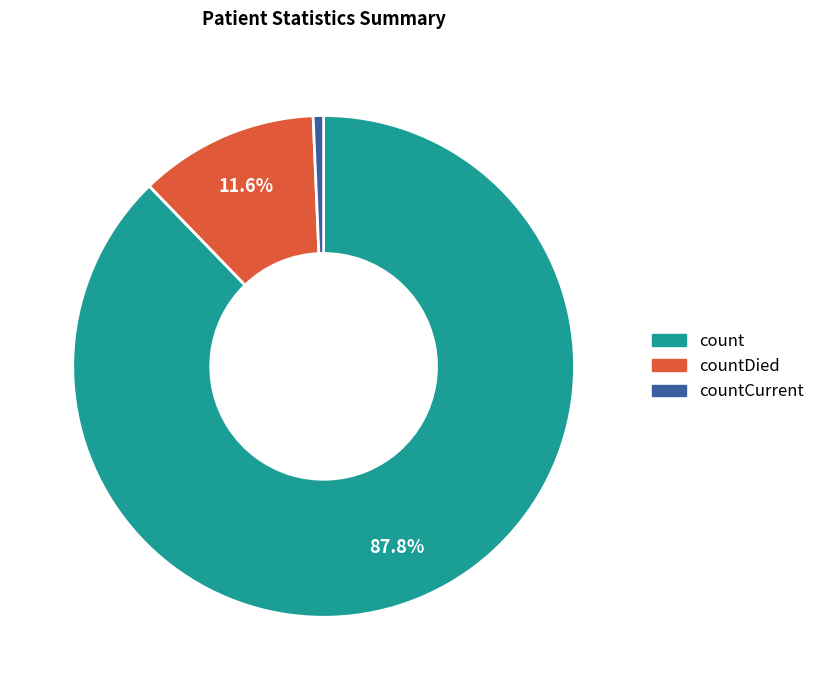

Does any single category account for the majority?

Yes